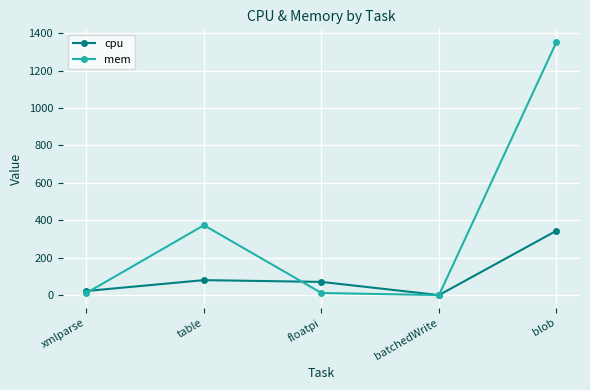

Rank the series by their maximum value, from highest to lowest.

mem, cpu